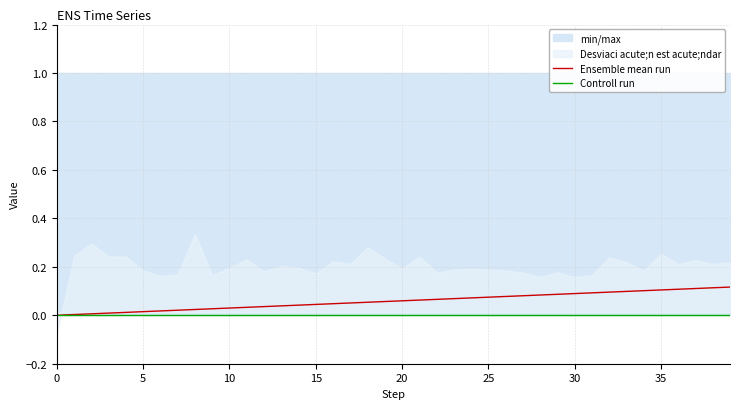

True or false: Controll run has more than 0 interior local peaks.

False